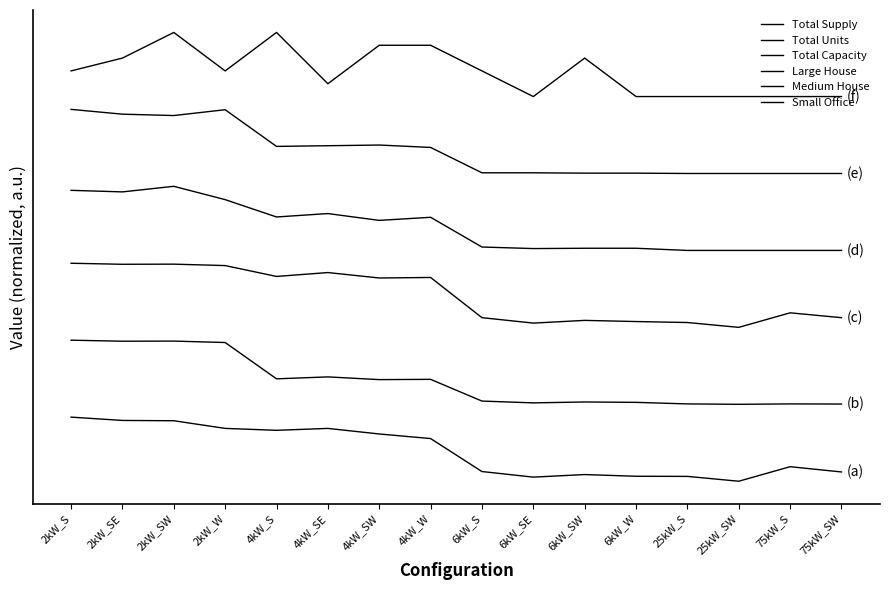

At which category does Large House reach its first local valley?

2kW_SE